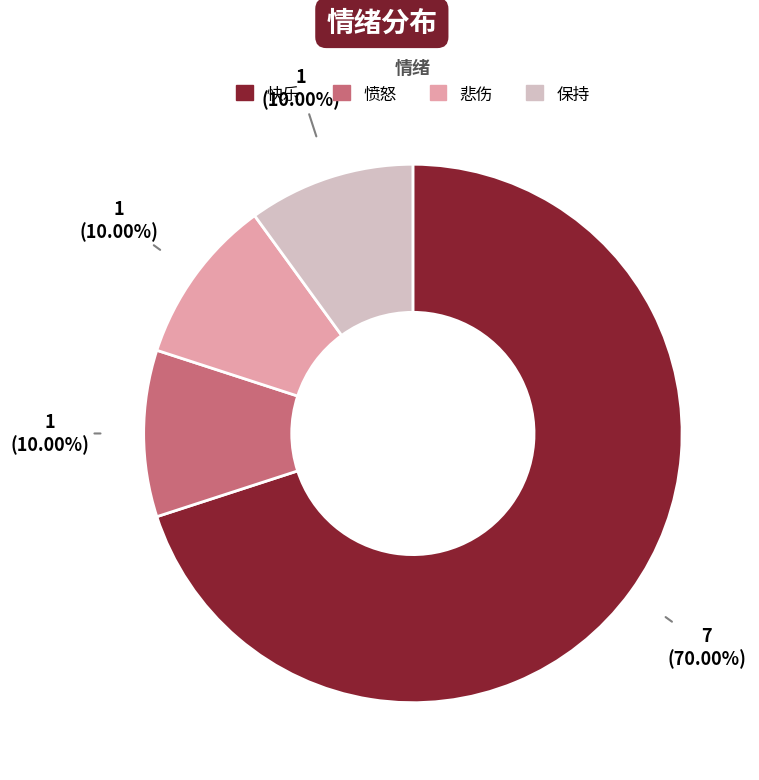

Does 快乐 account for over 50% of the chart?

Yes